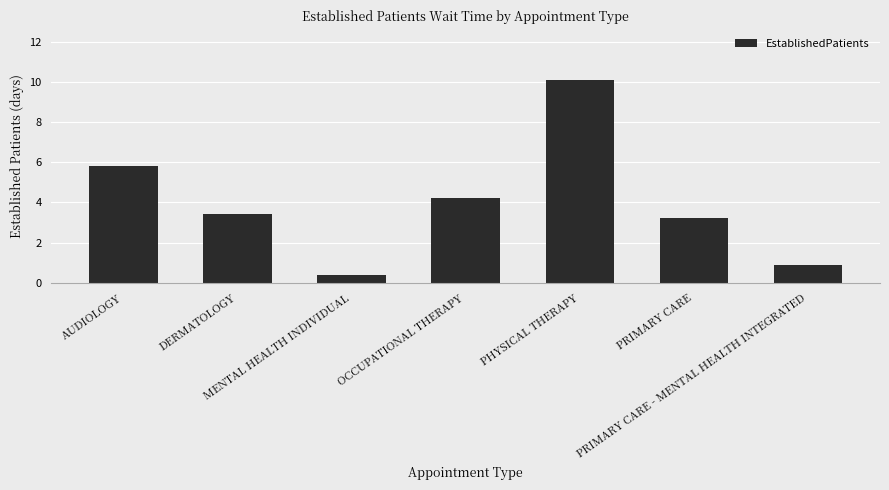

Reading right to left, list all the values displayed in this chart.

PRIMARY CARE - MENTAL HEALTH INTEGRATED=0.9	PRIMARY CARE=3.2	PHYSICAL THERAPY=10.1	OCCUPATIONAL THERAPY=4.2	MENTAL HEALTH INDIVIDUAL=0.4	DERMATOLOGY=3.4	AUDIOLOGY=5.8